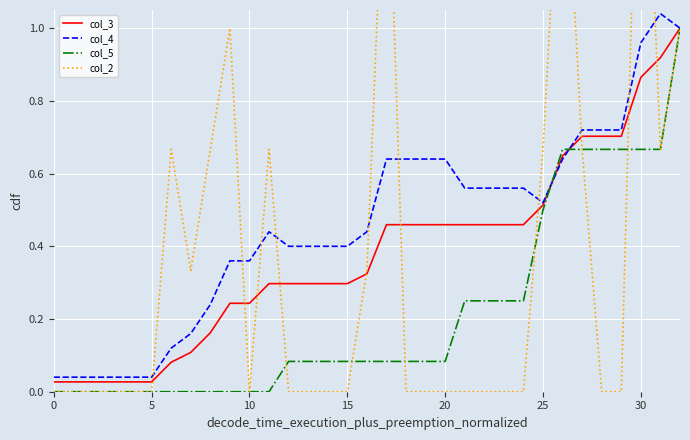

What are all the series names shown in the legend?

col_3, col_4, col_5, col_2